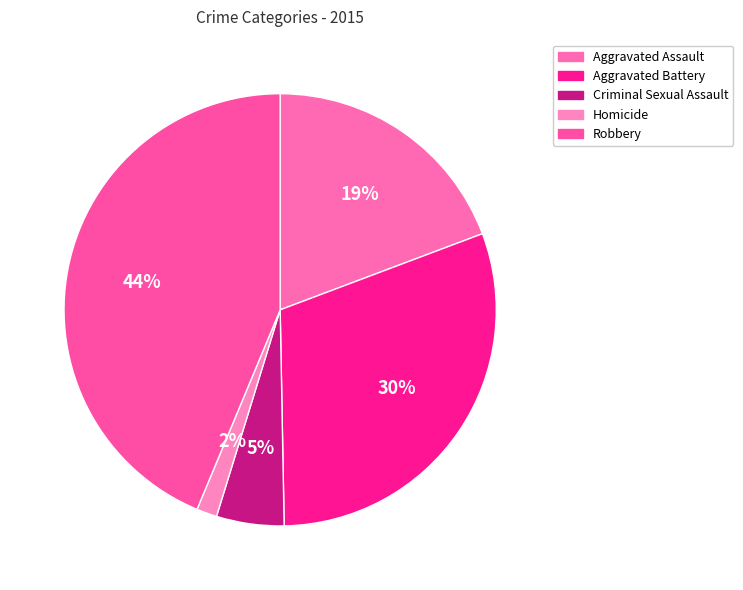

To the nearest percent, what portion does Aggravated Assault represent?

19%